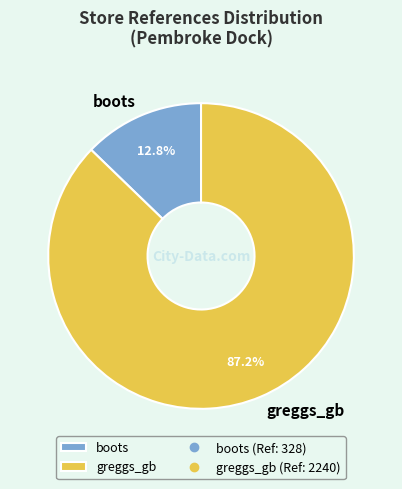

To the nearest percent, what portion does boots represent?

13%